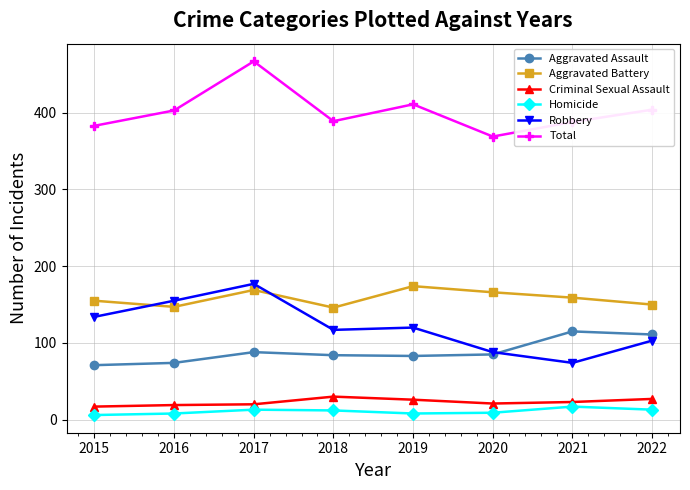

Count the number of data series in this chart.

6